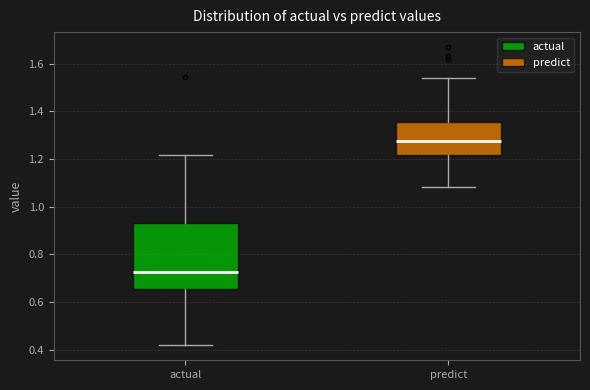

Where does the median line of the box for actual sit on the y-axis? The values are not printed on the chart, so give them approximately, as read against the axis.

0.72